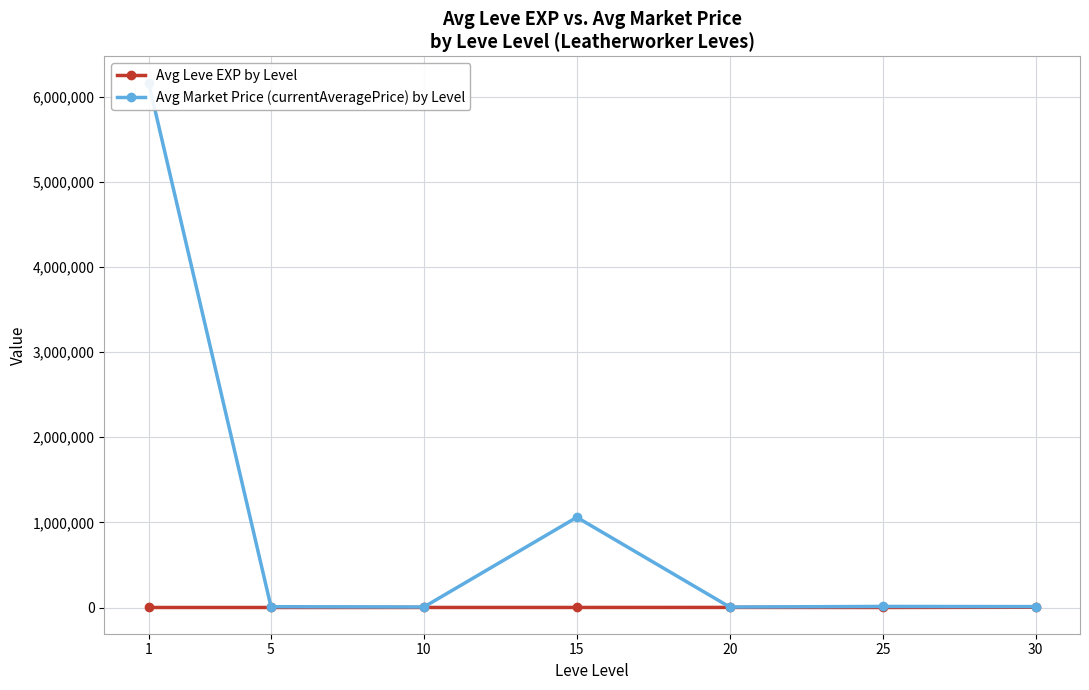

List the labels in order of Avg Leve EXP by Level value, smallest first.

5, 1, 25, 10, 15, 20, 30